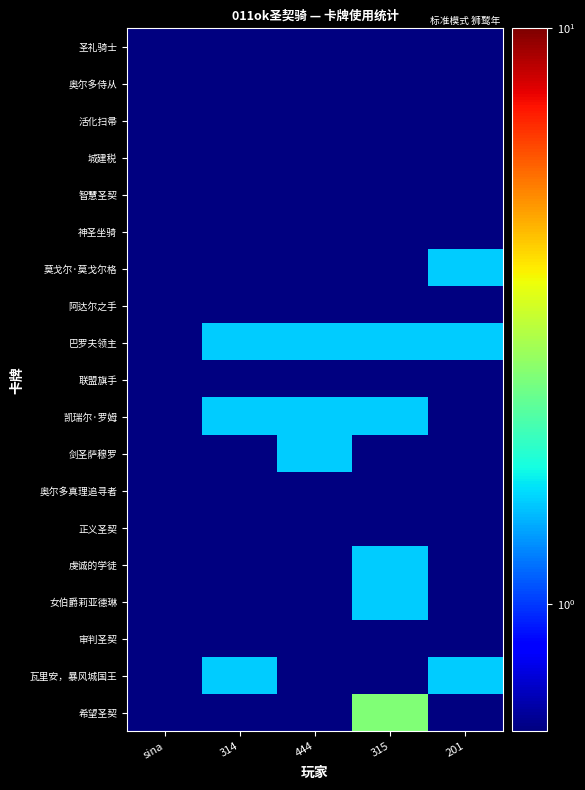

Rank the series by their maximum value, from lowest to highest.

圣礼骑士, 奥尔多侍从, 活化扫帚, 城建税, 智慧圣契, 神圣坐骑, 阿达尔之手, 联盟旗手, 奥尔多真理追寻者, 正义圣契, 审判圣契, 莫戈尔·莫戈尔格, 巴罗夫领主, 凯瑞尔·罗姆, 剑圣萨穆罗, 虔诚的学徒, 女伯爵莉亚德琳, 瓦里安，暴风城国王, 希望圣契